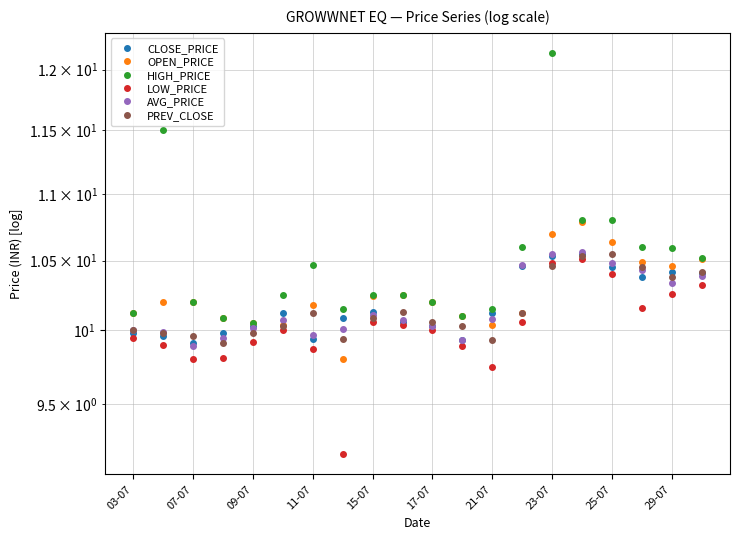

Does the chart display data point markers on the line(s)?

Yes